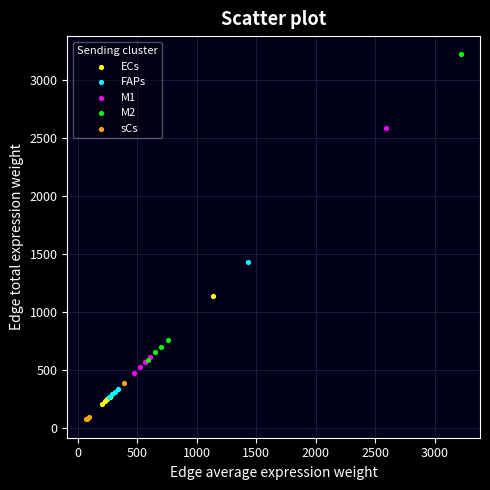

Which series reaches the maximum Y coordinate?

M2